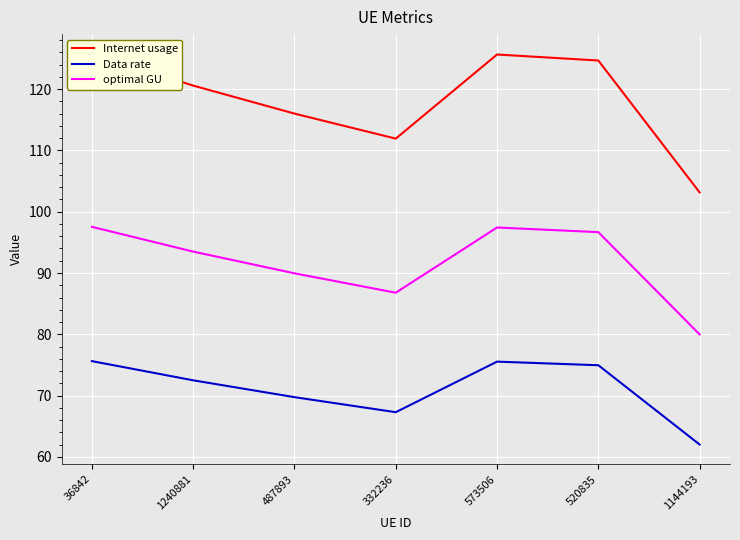

What is the label of the 1st point from the left?

36842